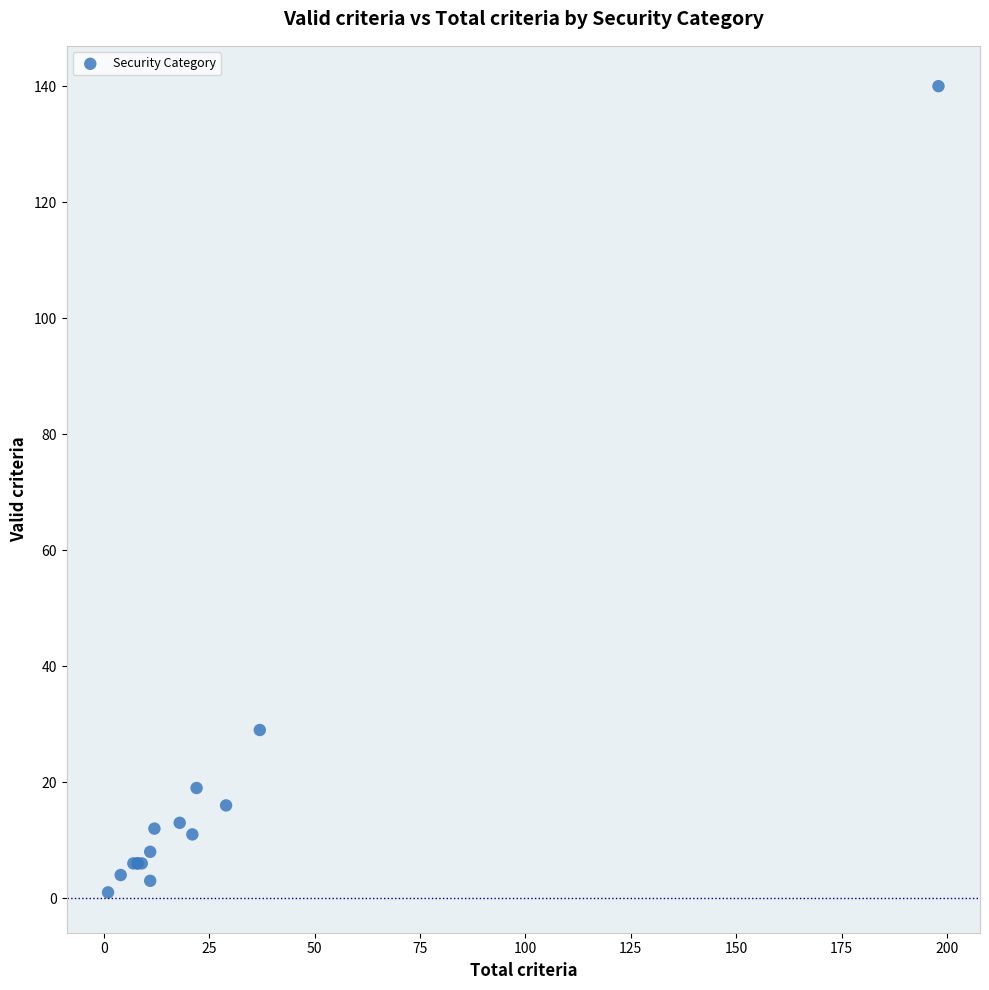

What Y value in the scatter plot is closest to 70?

29